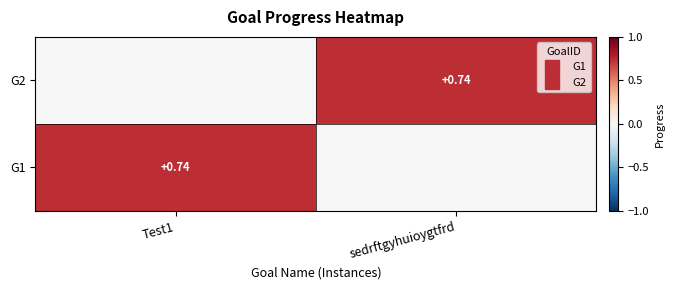

Is the value of G2 at Test1 greater than the value of G1 at sedrftgyhuioygtfrd?

No